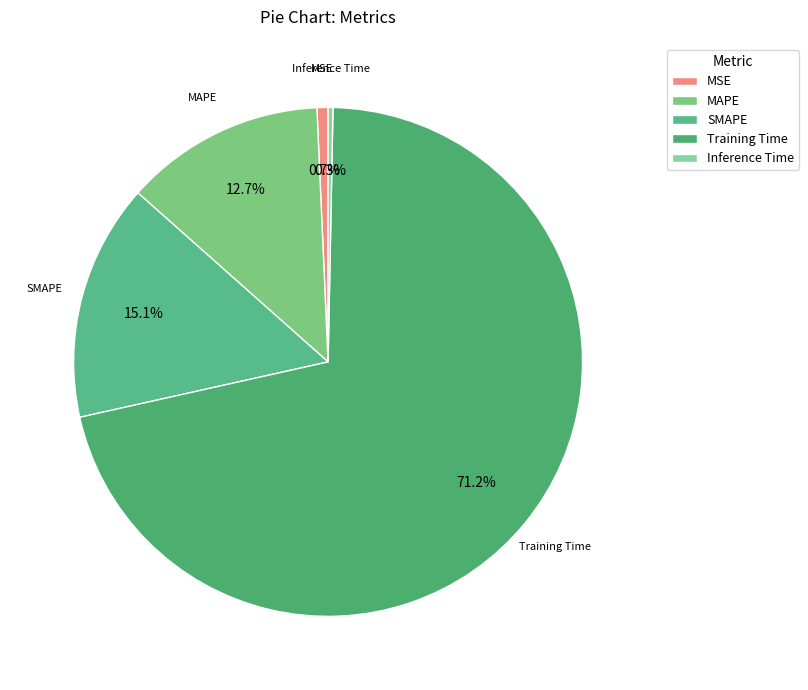

Which has a higher value, Training Time or MSE?

Training Time